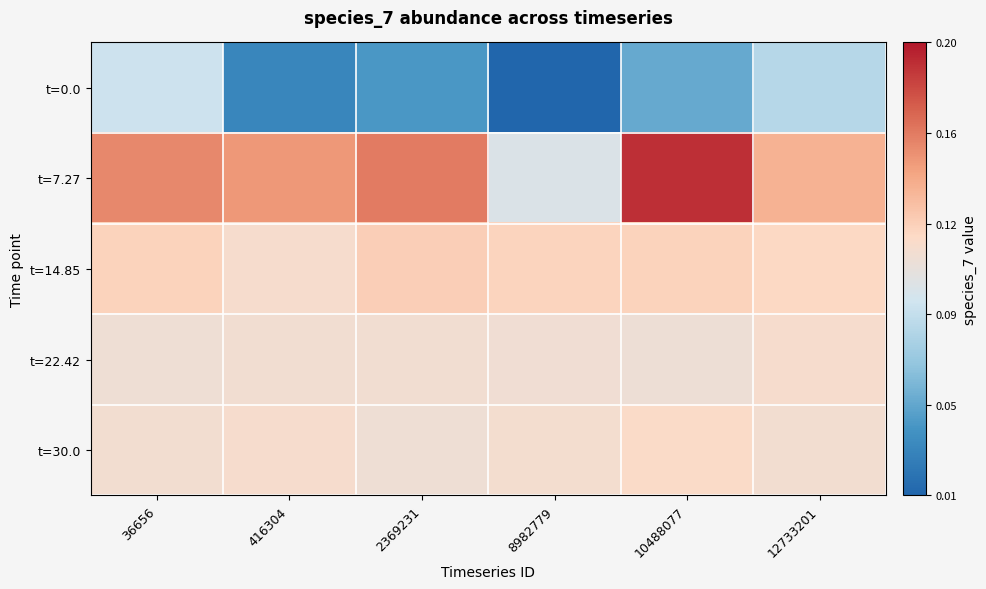

Reading right to left, list all the values displayed in this chart.

t=0.0: 12733201=0.1	10488077=0.1	8982779=0.0	2369231=0.0	416304=0.0	36656=0.1
t=7.27: 12733201=0.1	10488077=0.2	8982779=0.1	2369231=0.2	416304=0.2	36656=0.2
t=14.85: 12733201=0.1	10488077=0.1	8982779=0.1	2369231=0.1	416304=0.1	36656=0.1
t=22.42: 12733201=0.1	10488077=0.1	8982779=0.1	2369231=0.1	416304=0.1	36656=0.1
t=30.0: 12733201=0.1	10488077=0.1	8982779=0.1	2369231=0.1	416304=0.1	36656=0.1